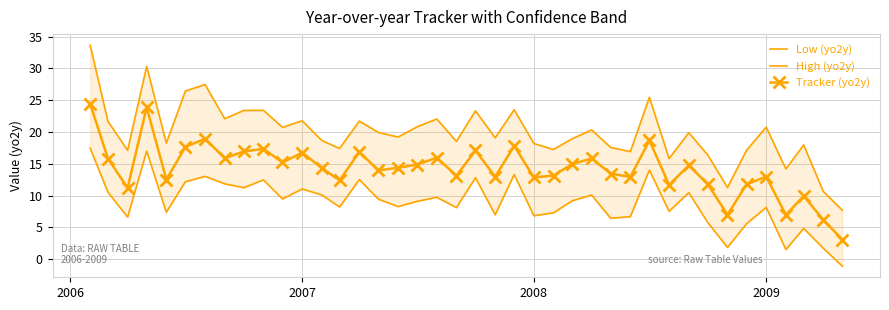

What is the maximum value for Tracker (yo2y)?

24.4